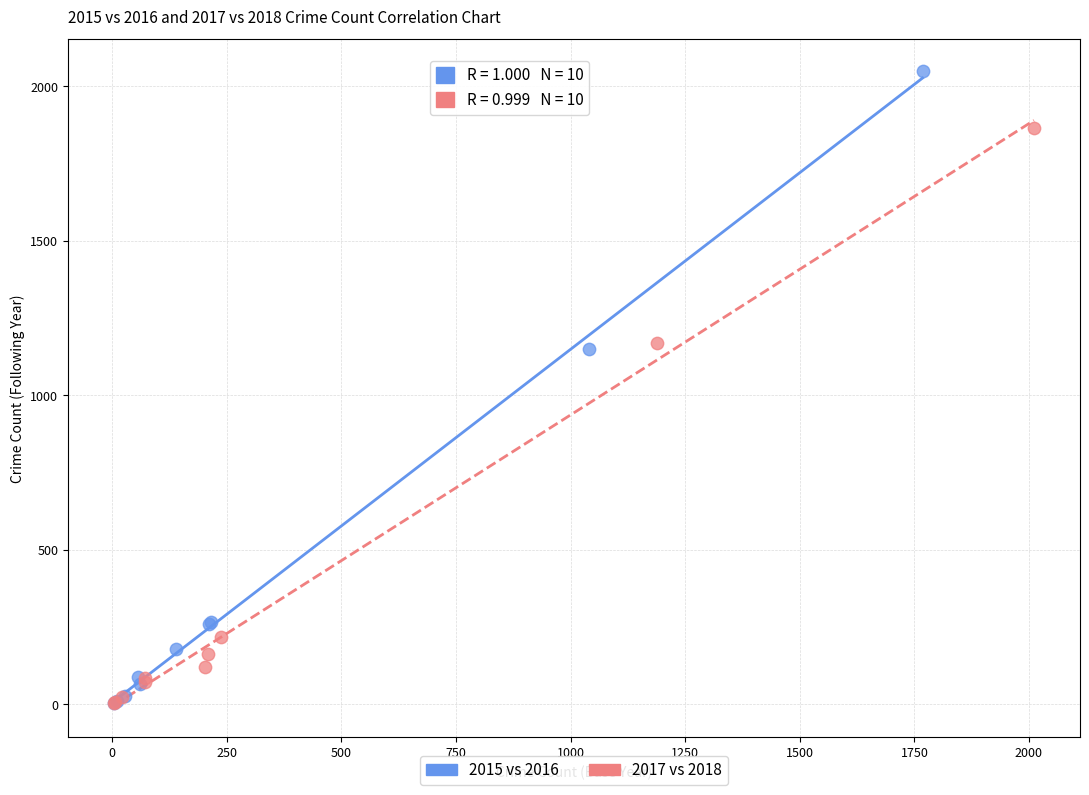

Which series has the widest spread of Y values?

2015 vs 2016